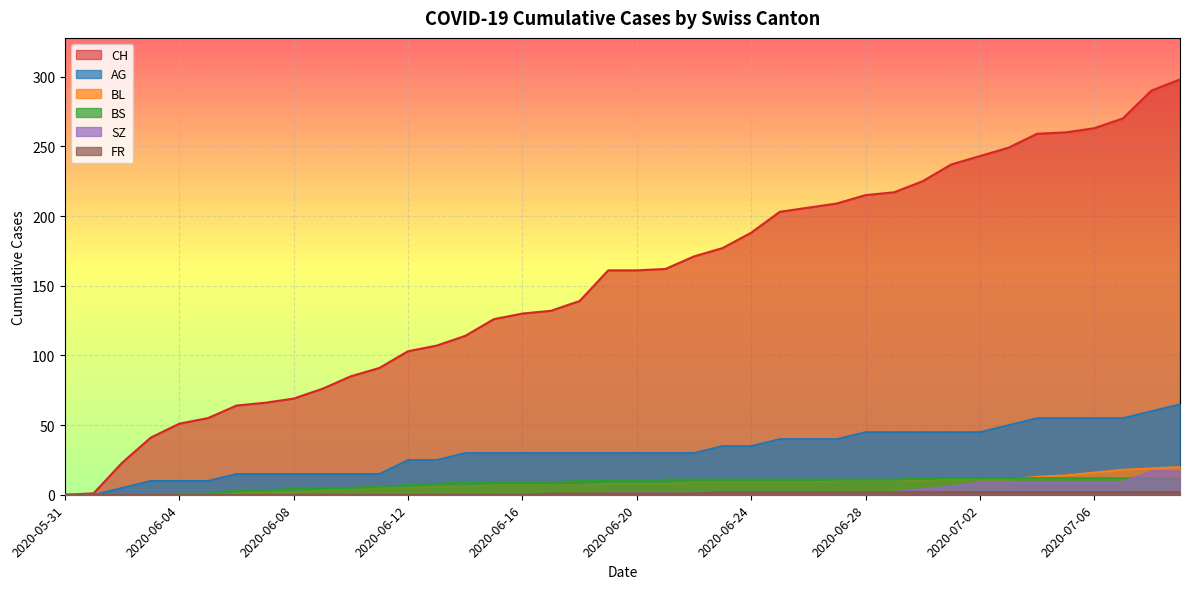

True or false: FR has a value of 2 at 2020-06-20.

False